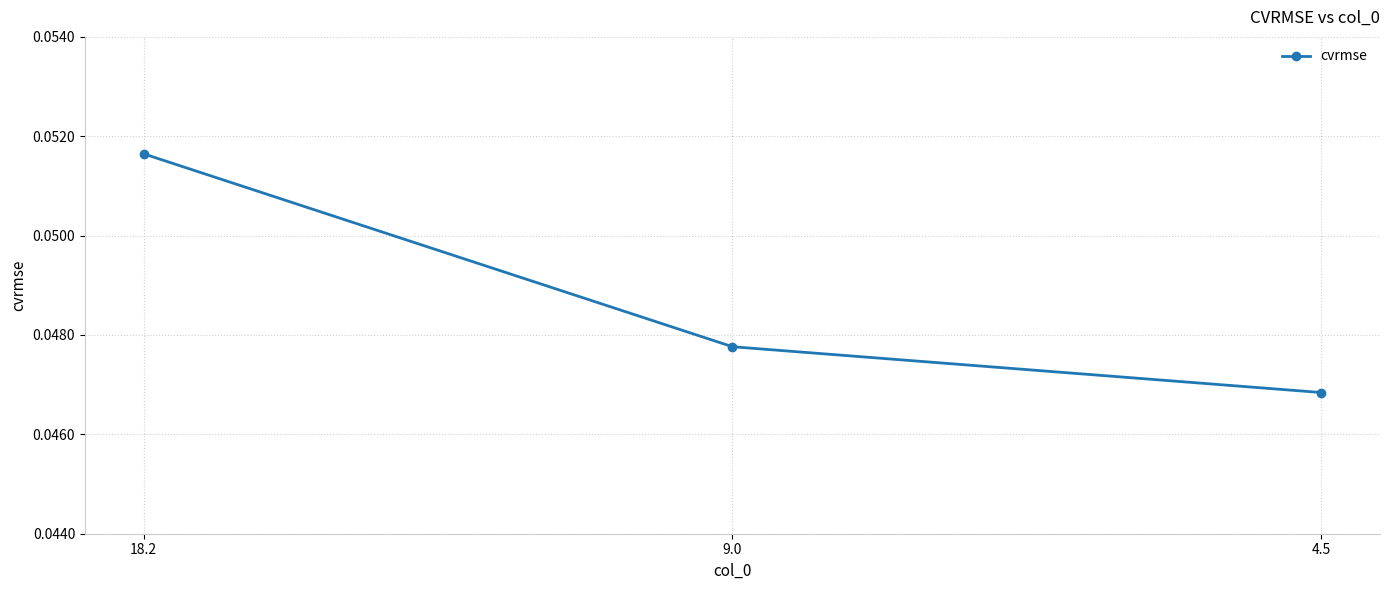

Which label corresponds to the smallest value in the chart?

4.5